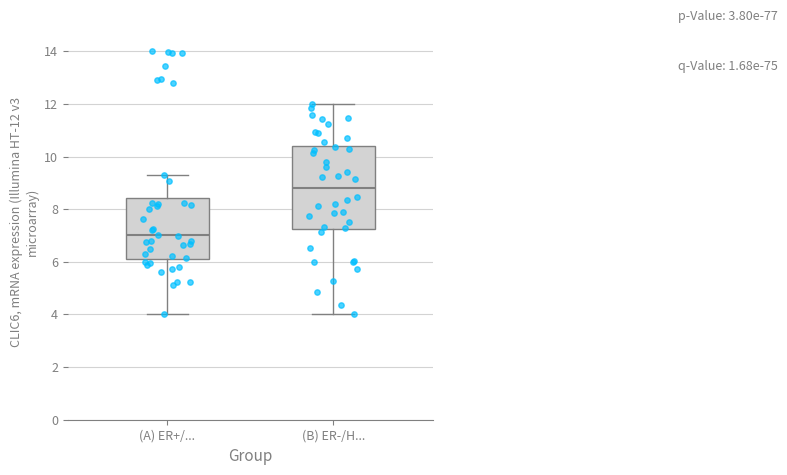

Which box's median line is the lowest?

(A) ER+/...